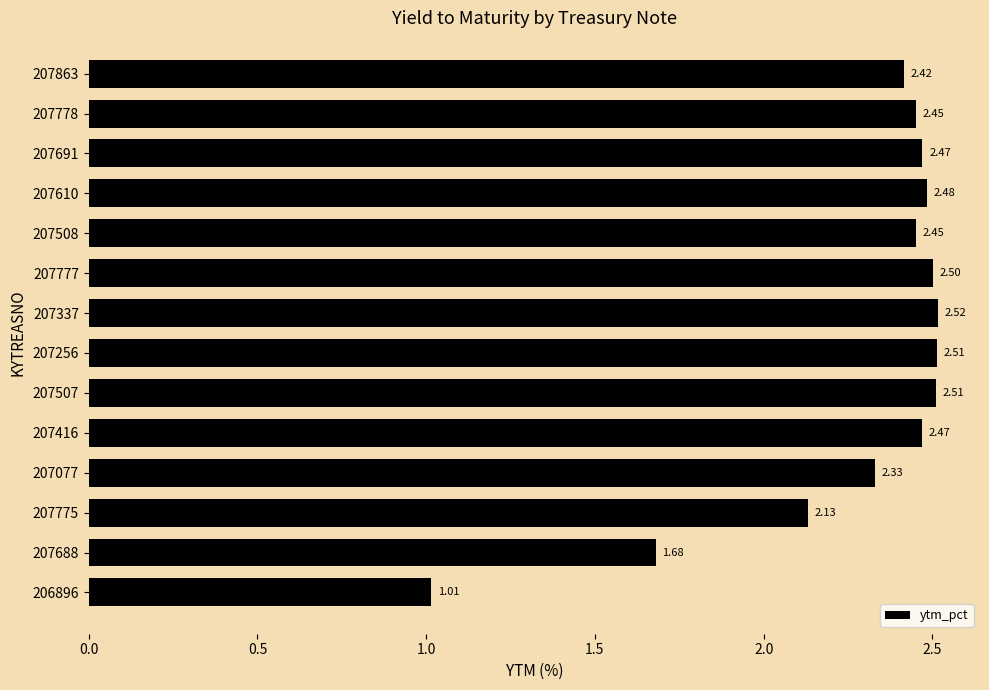

What is the sum of the values at 207610 and 207337?

5.0